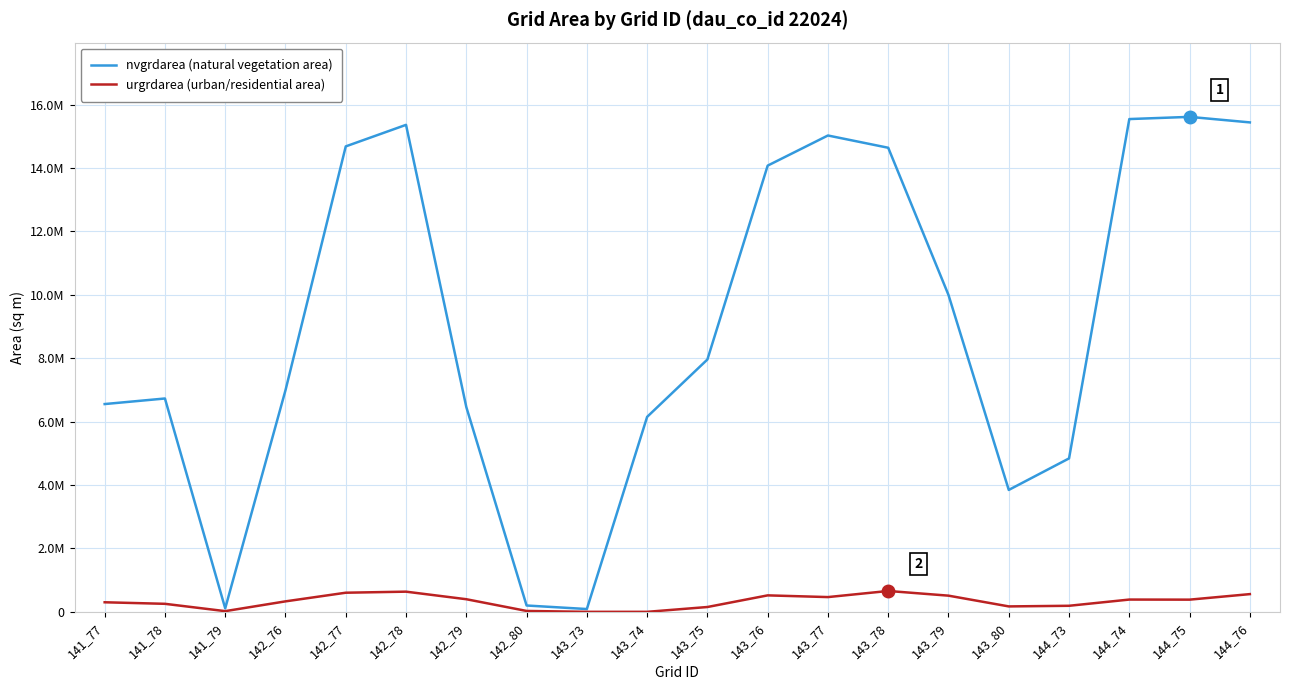

True or false: urgrdarea (urban/residential area) and nvgrdarea (natural vegetation area) intersect in this chart.

False